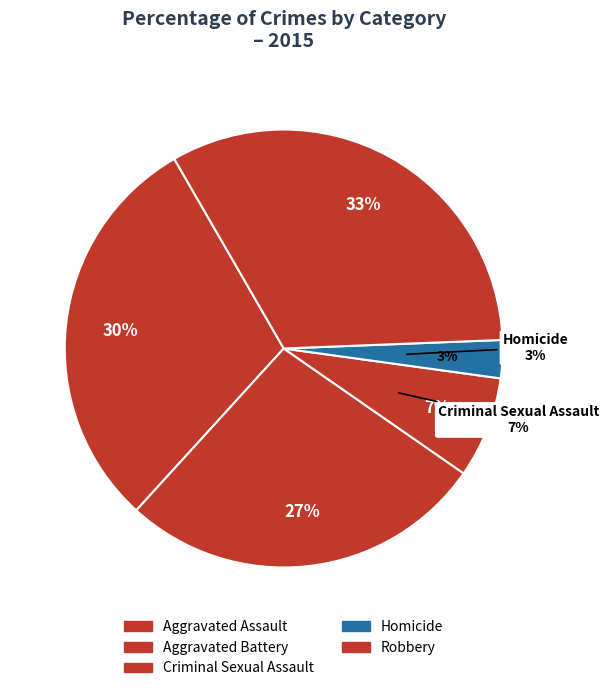

Is it true that Robbery is 33% of the pie?

True